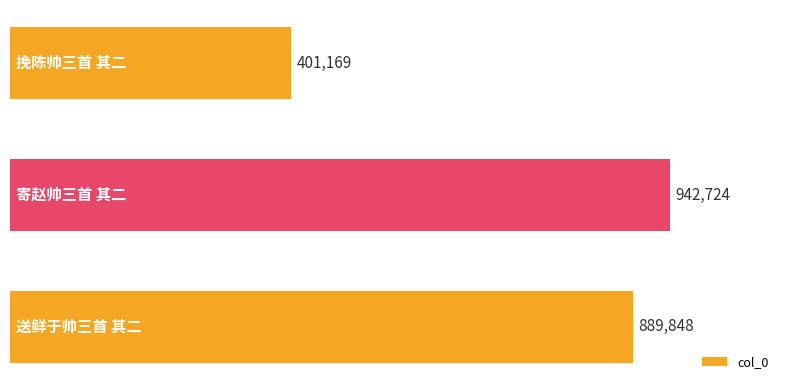

What is the difference between the second highest and minimum values?

488679